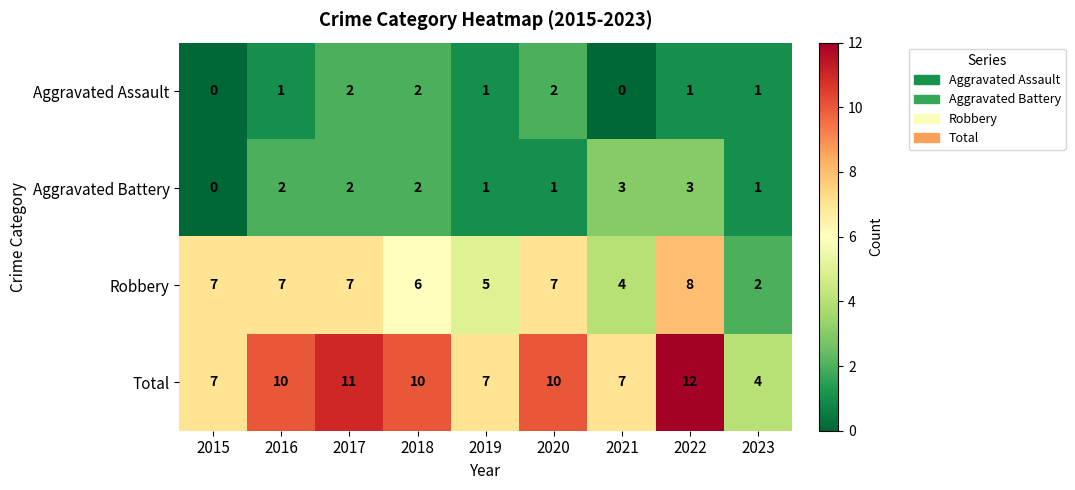

Count the number of categories in the chart.

9